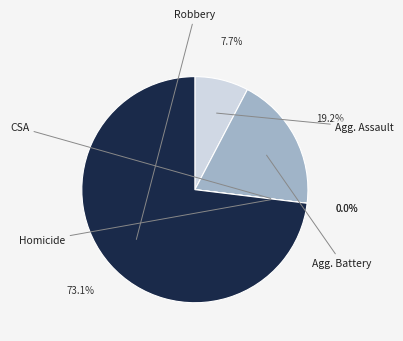

Do Criminal Sexual Assault and Aggravated Assault together represent more than half of the pie?

No